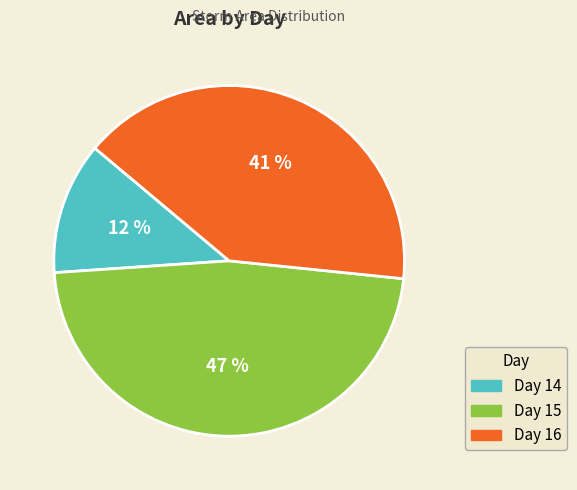

Between Day 16 and Day 15, which is larger?

Day 15